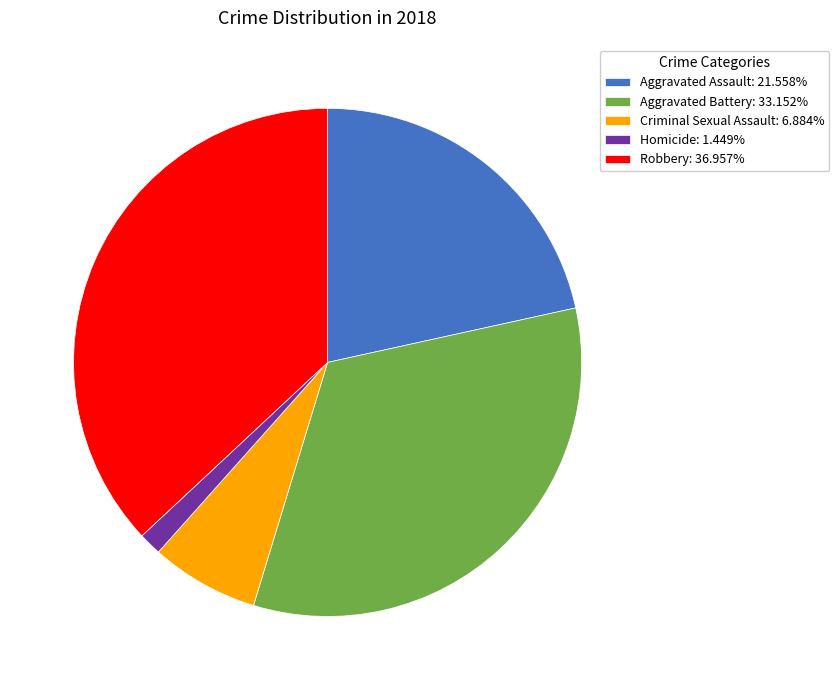

Is the sum of Aggravated Assault: 21.558% and Robbery: 36.957% greater than half?

Yes